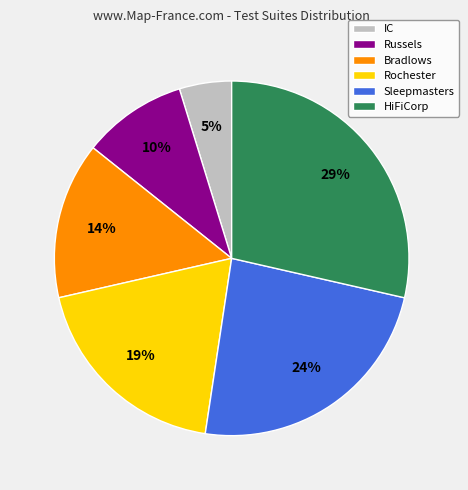

Rank the categories by value from highest to lowest.

HiFiCorp, Sleepmasters, Rochester, Bradlows, Russels, IC